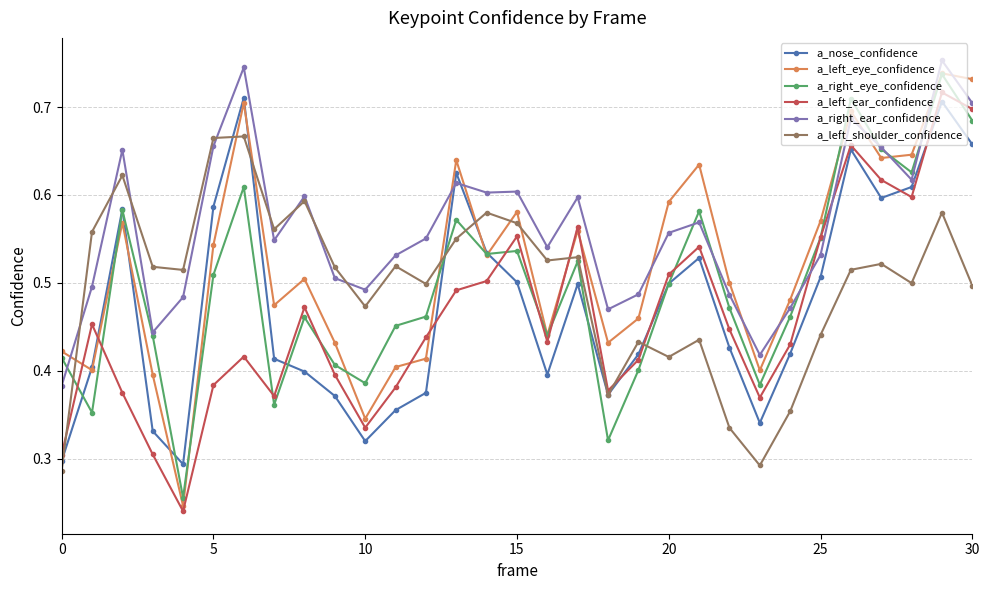

Which series has the widest spread of values?

a_left_eye_confidence